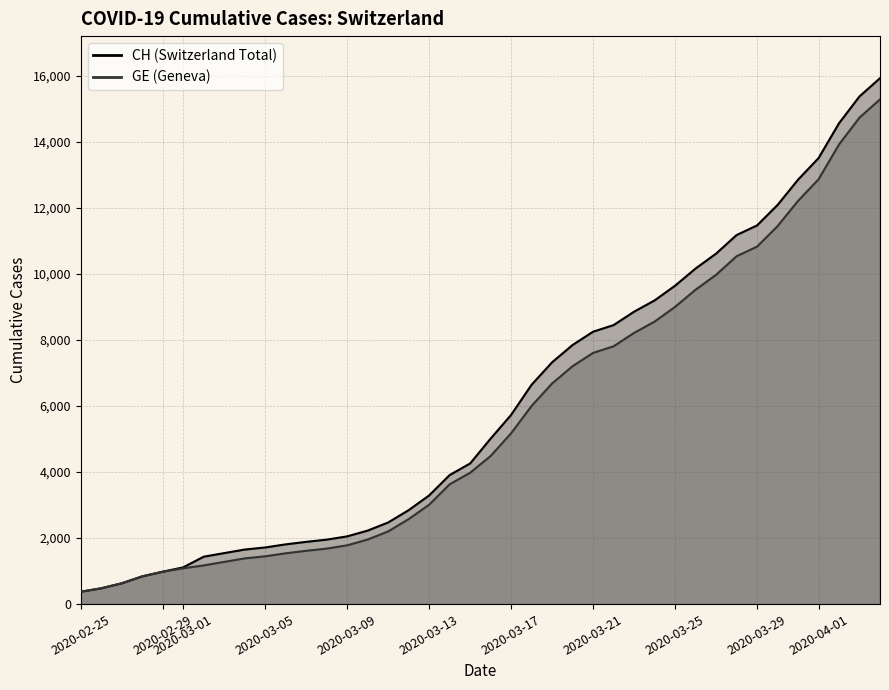

What is the sum of all GE values?

225656